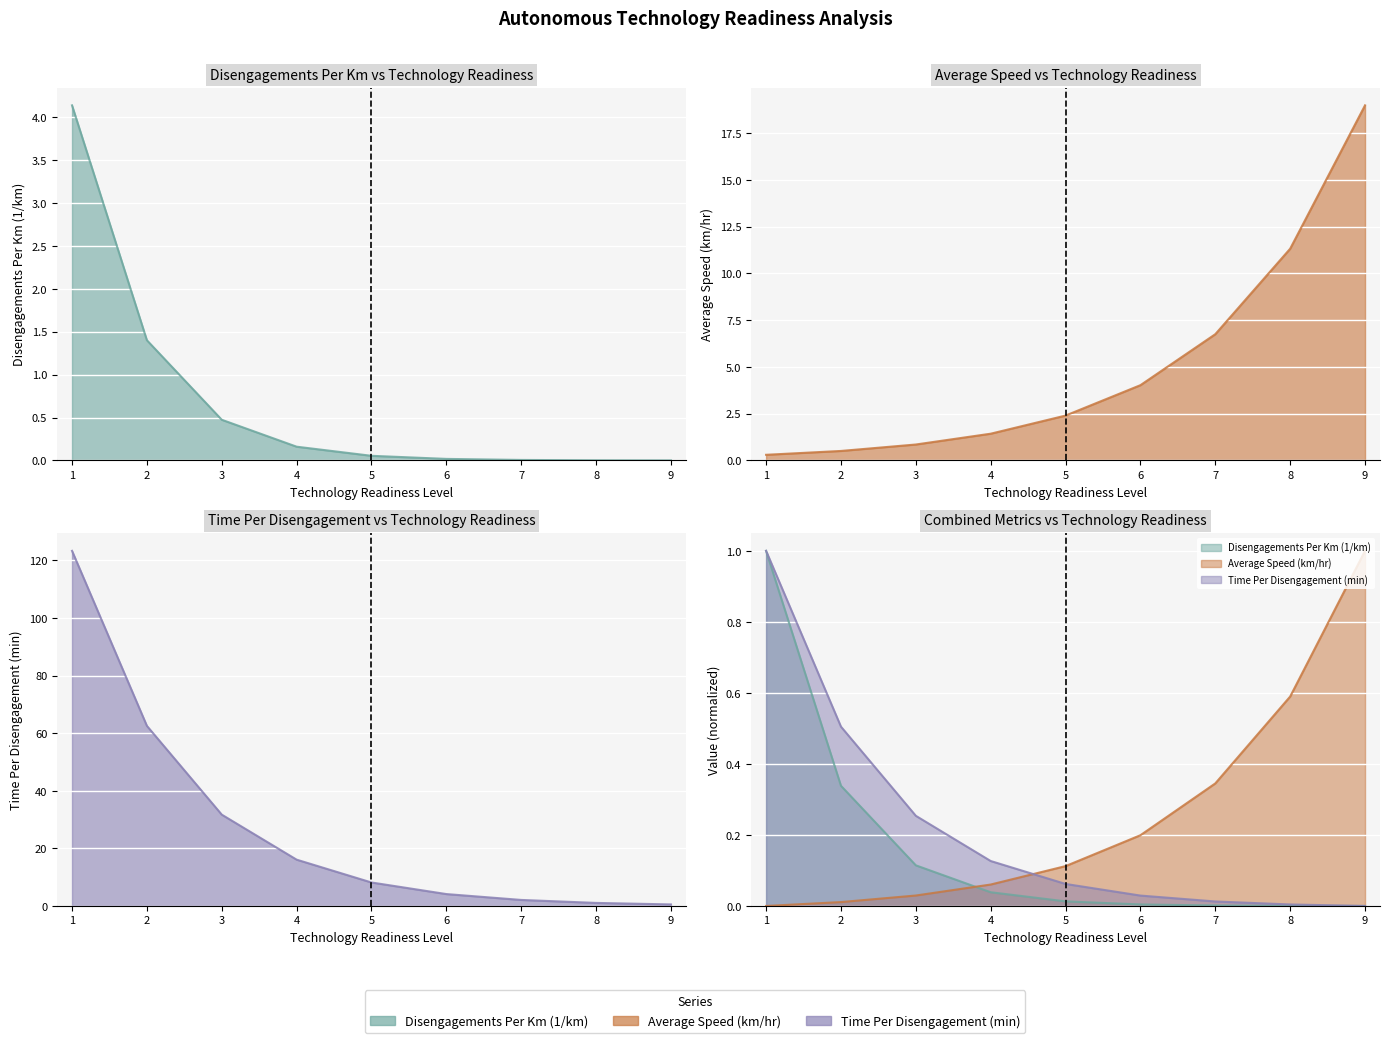

What is the total value across all series at 2?

63.9